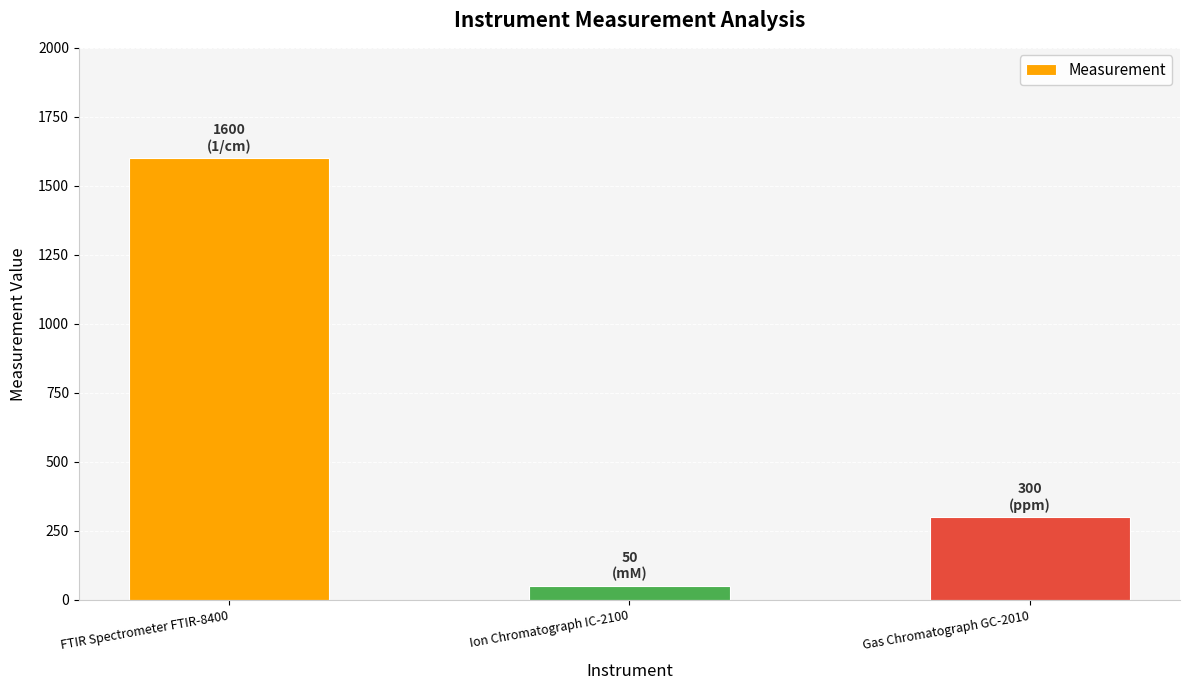

List the labels in order of value, smallest first.

Ion Chromatograph IC-2100, Gas Chromatograph GC-2010, FTIR Spectrometer FTIR-8400